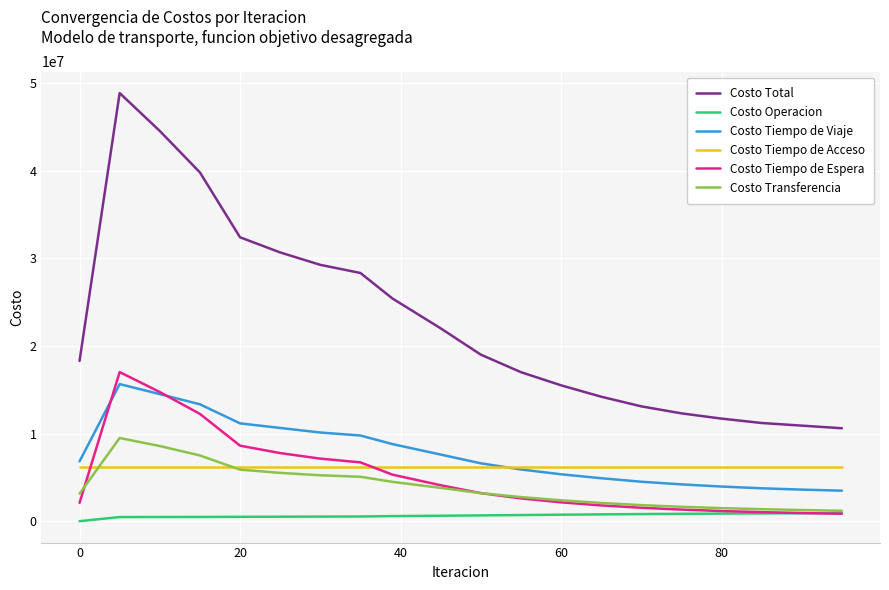

What is the greatest value displayed?

48837404.6